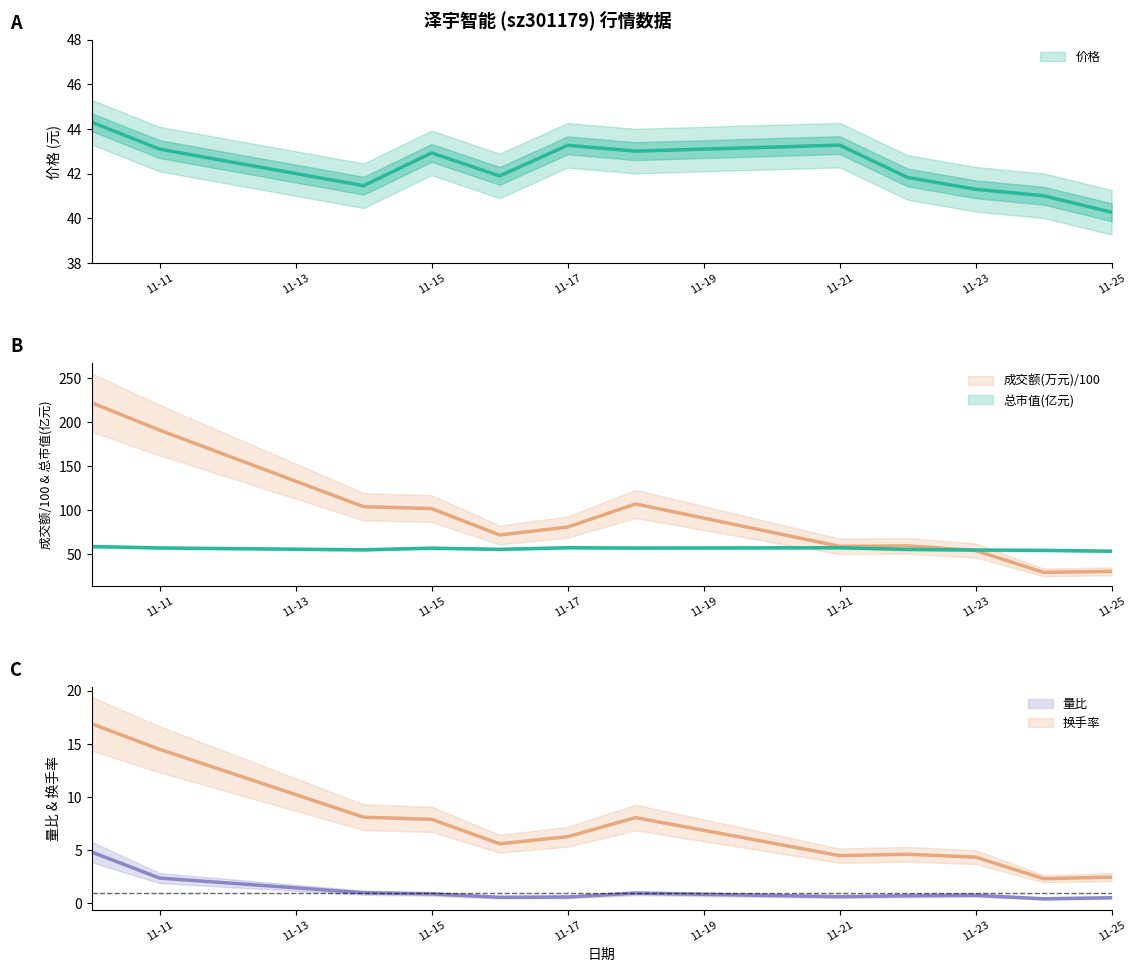

Rank the series at 2022-11-24 from highest to lowest value.

总市值(亿元), 价格, 成交额(万元), 换手率, 量比